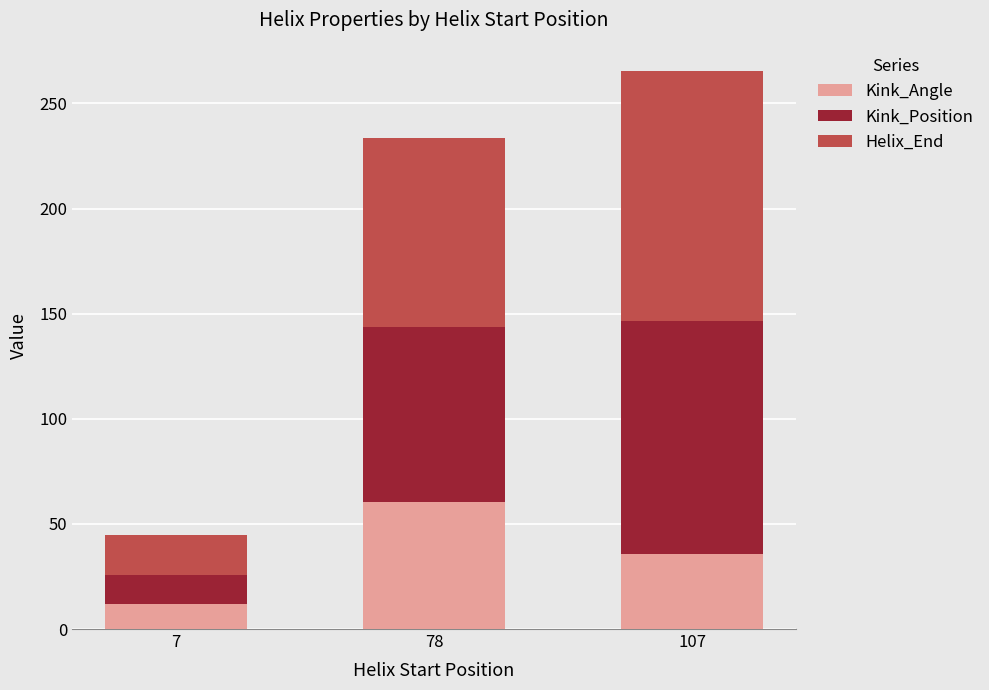

At which label does Kink_Angle reach its minimum?

7